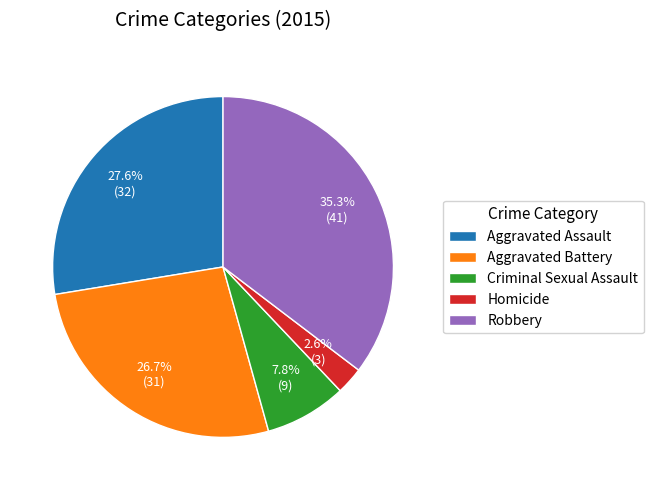

The Aggravated Assault slice represents 28% of the pie. True or false?

True